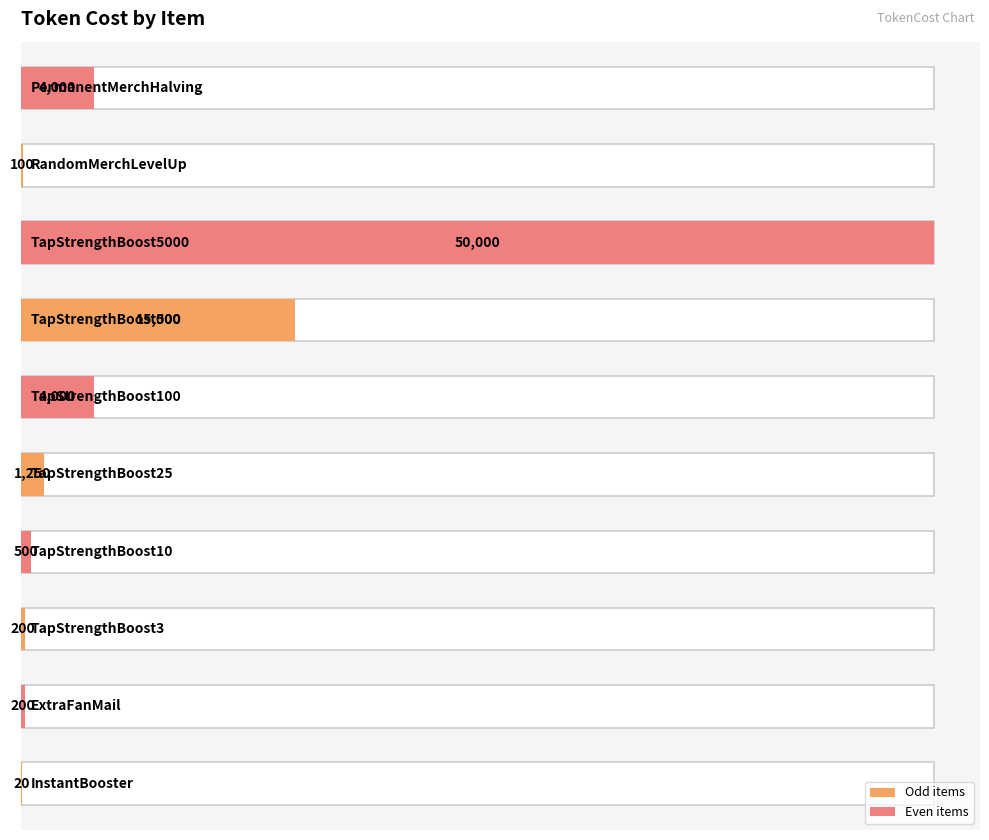

What is the smallest value displayed?

20